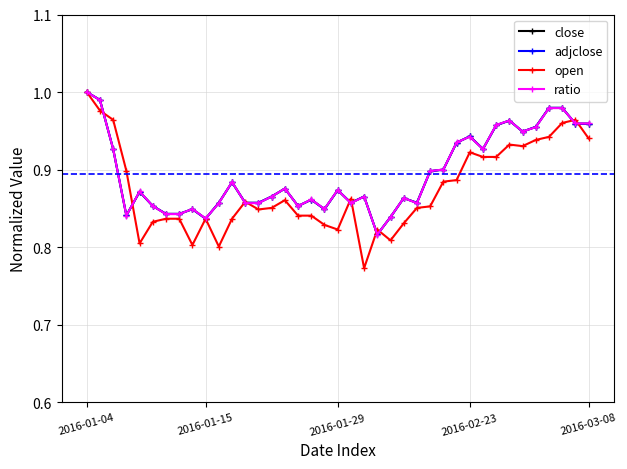

True or false: open has more than 1 points higher than both neighbors.

True